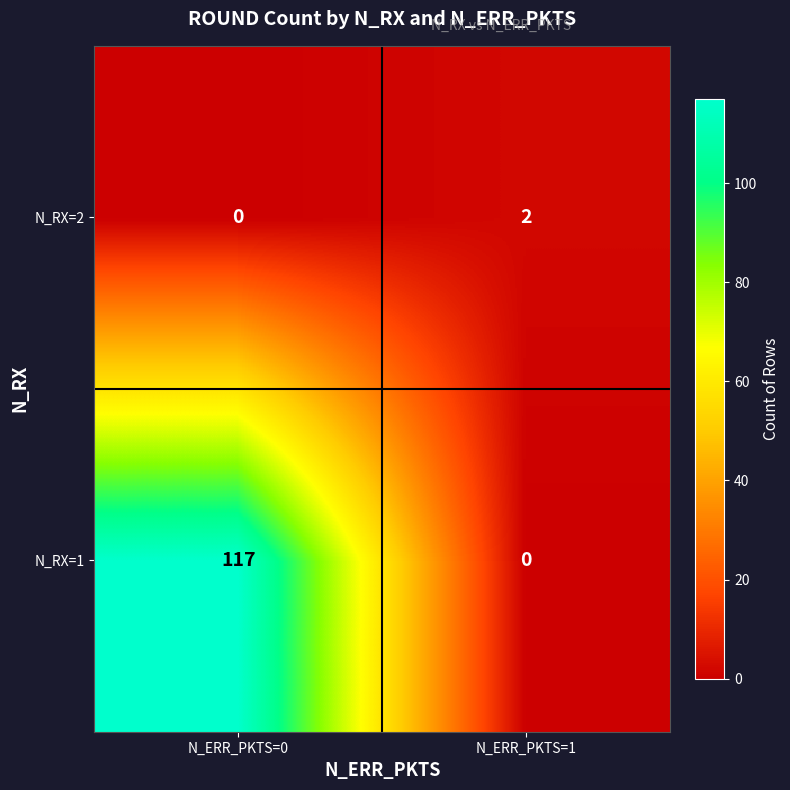

Which category has the lowest value in the N_RX=2 series?

N_ERR_PKTS=0